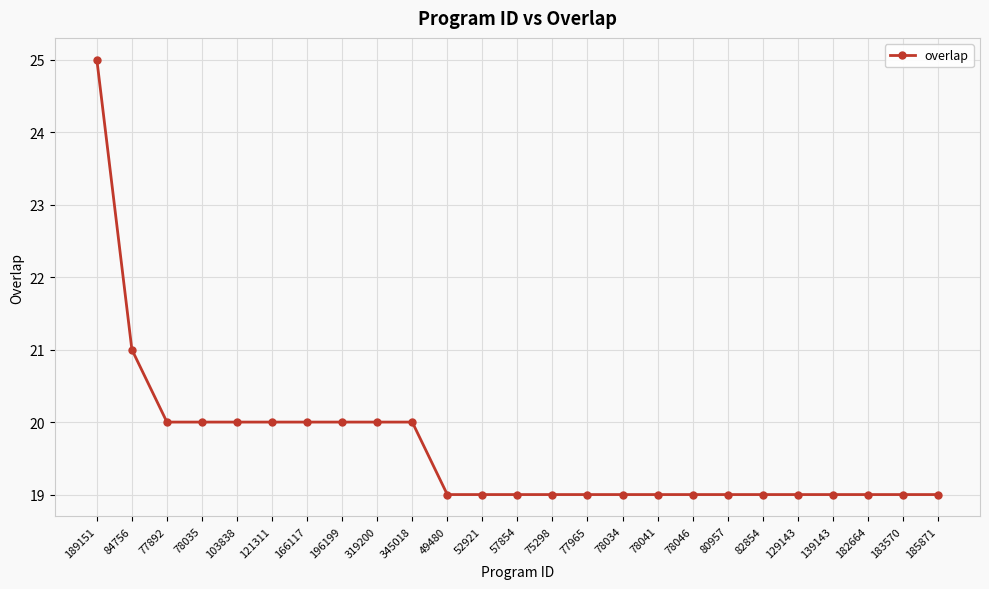

Reading left to right, extract all data points from this chart.

25	21	20	20	20	20	20	20	20	20	19	19	19	19	19	19	19	19	19	19	19	19	19	19	19